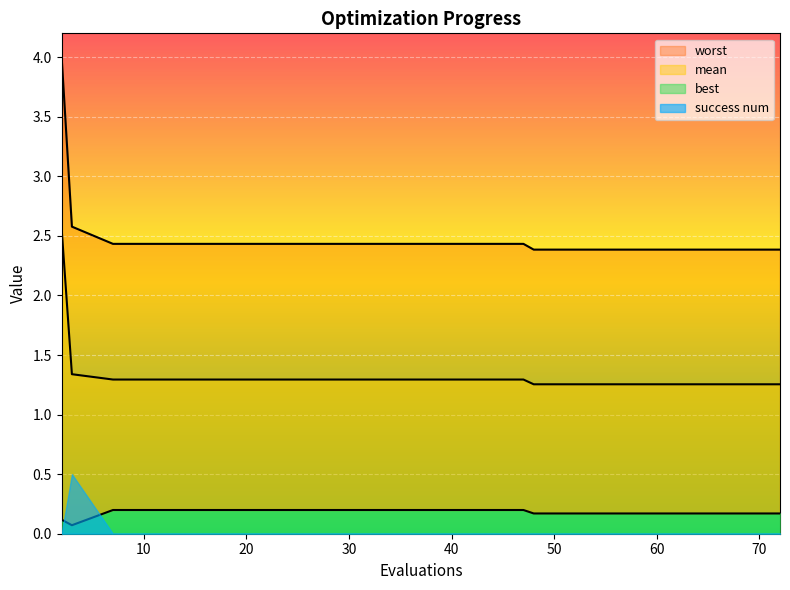

What is the spread (max minus min) of values at 48?

2.2